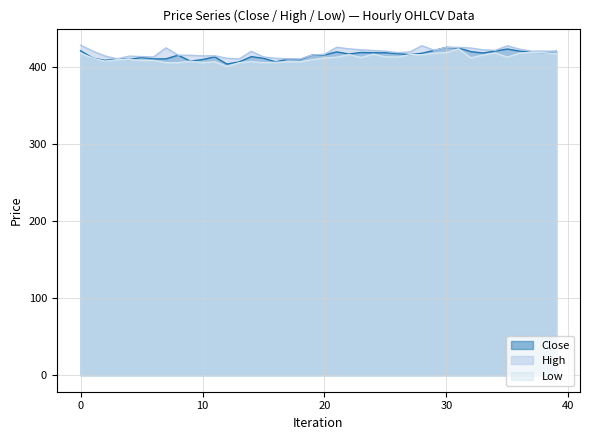

The value of High at 30 is 166.6. True or false?

False